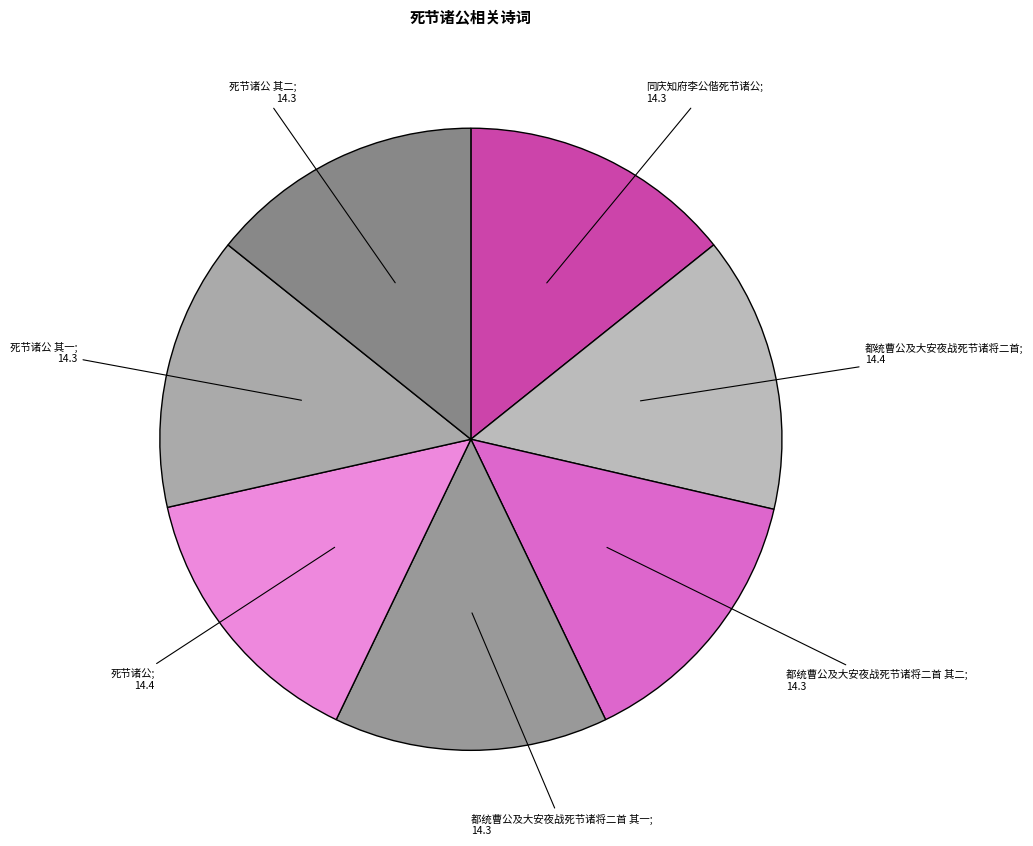

How many slices are in this pie chart?

7